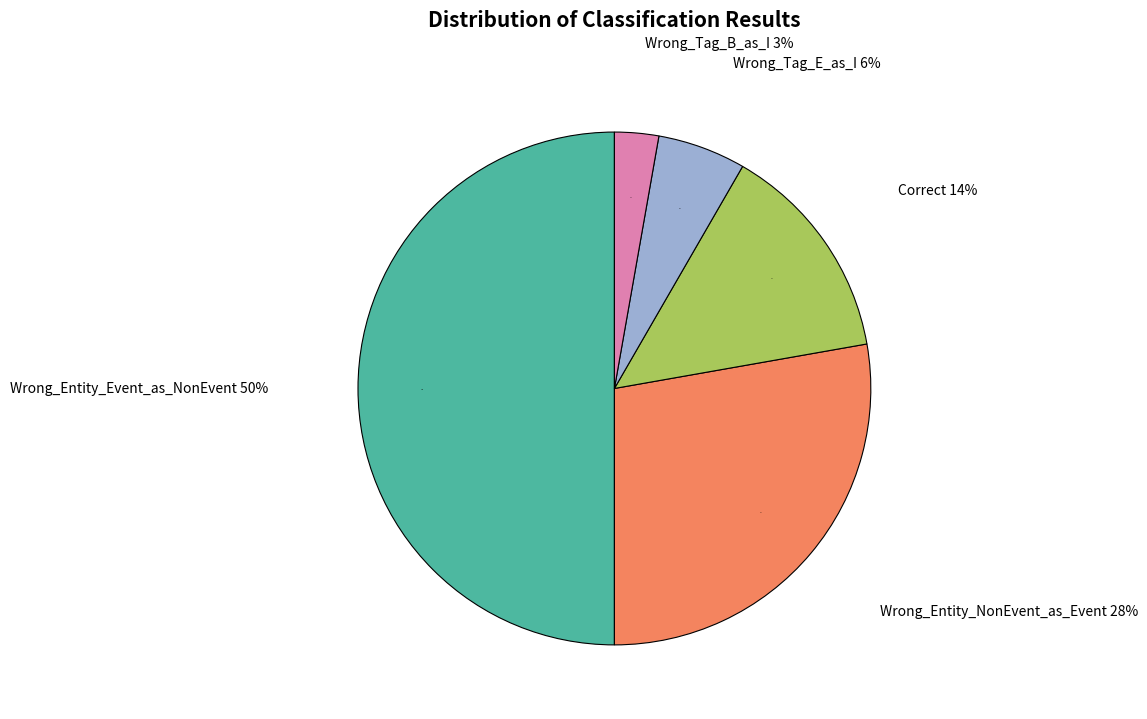

Rank the categories by value from lowest to highest.

Wrong_Tag_B_as_I, Wrong_Tag_E_as_I, Correct, Wrong_Entity_NonEvent_as_Event, Wrong_Entity_Event_as_NonEvent